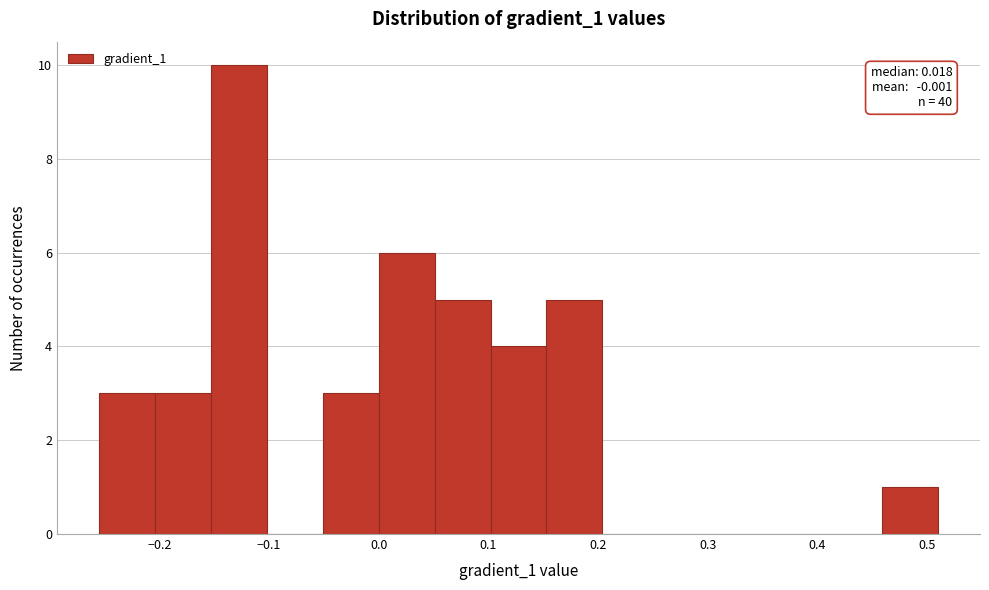

Which range on the x-axis has the tallest bar?

-0.15 to -0.10